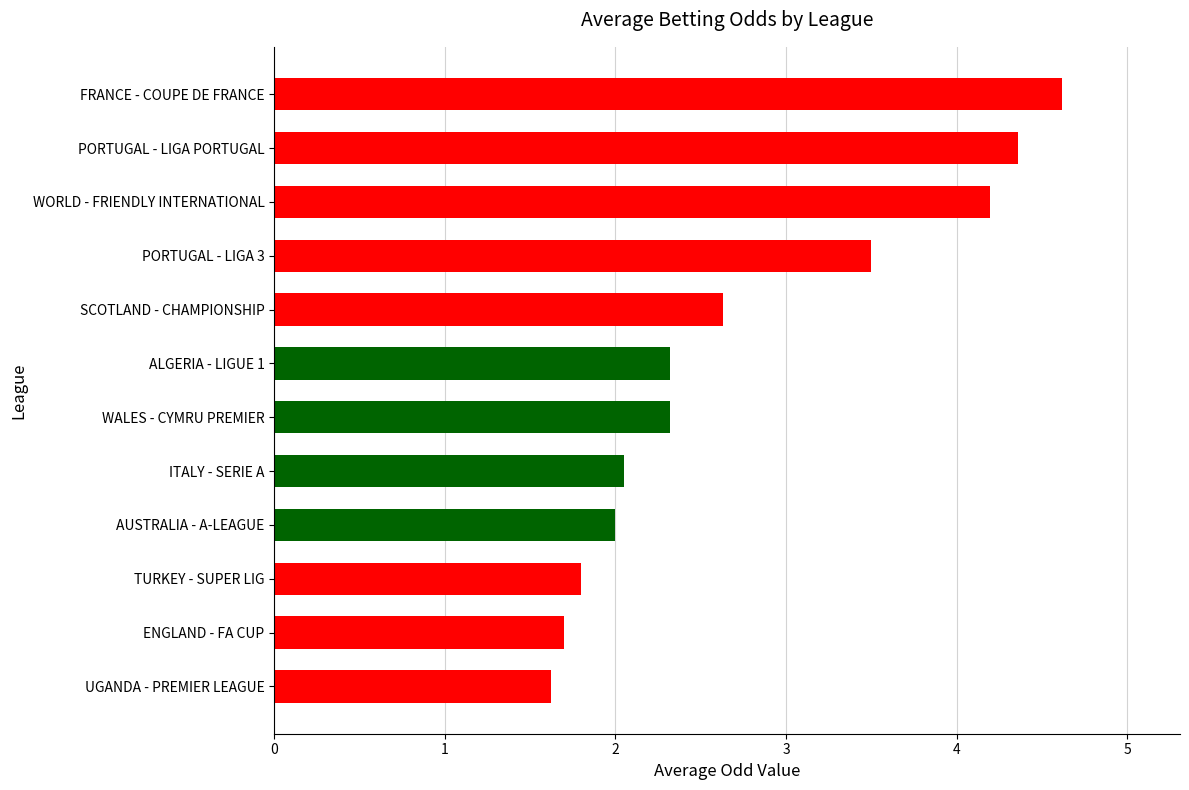

What is the difference between the maximum and minimum values?

3.0